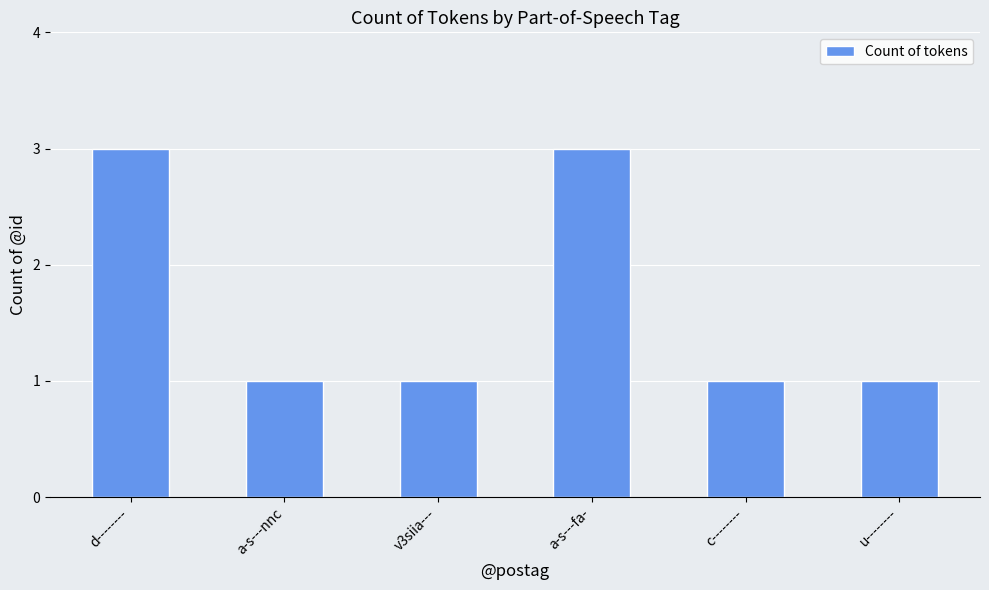

Reading right to left, list all the values displayed in this chart.

u--------=1	c--------=1	a-s---fa-=3	v3siia---=1	a-s---nnc=1	d--------=3